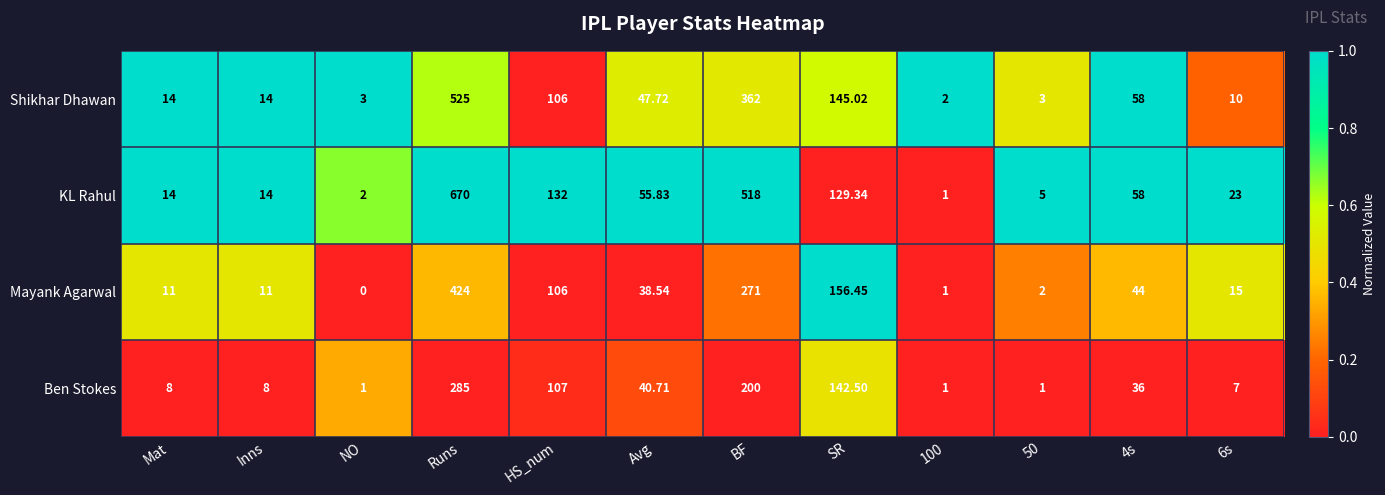

How many data points in Ben Stokes are less than 36?

6